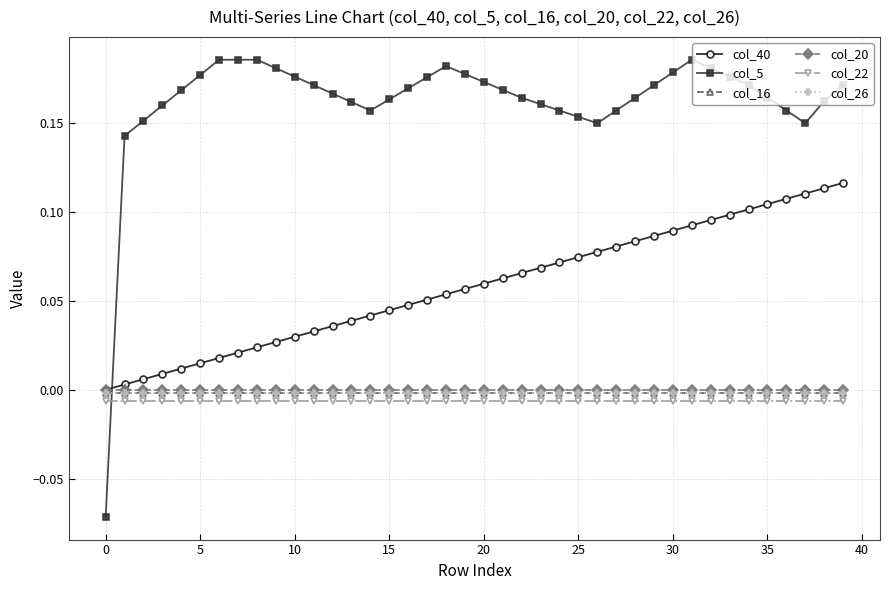

How many values in col_5 are below zero?

1